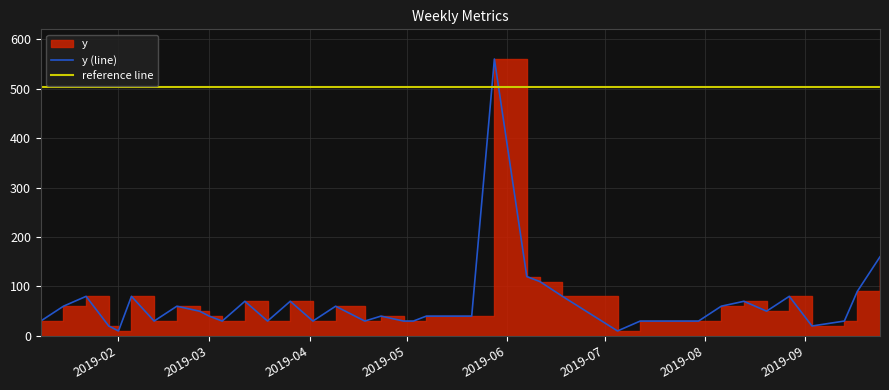

Reading left to right, list all the values displayed in this chart.

30	60	80	20	10	80	30	60	50	40	30	70	30	70	30	60	30	40	30	30	40	40	40	560	120	110	80	10	30	30	30	30	60	70	50	80	20	30	90	160